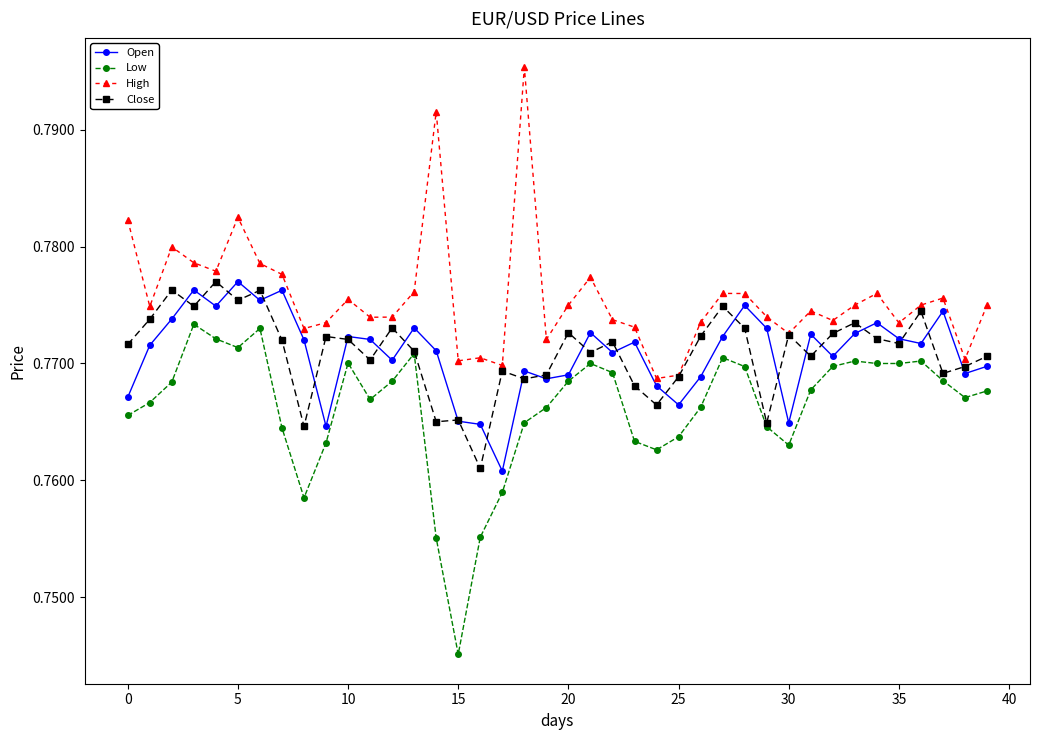

Which series has the largest total across all categories?

High